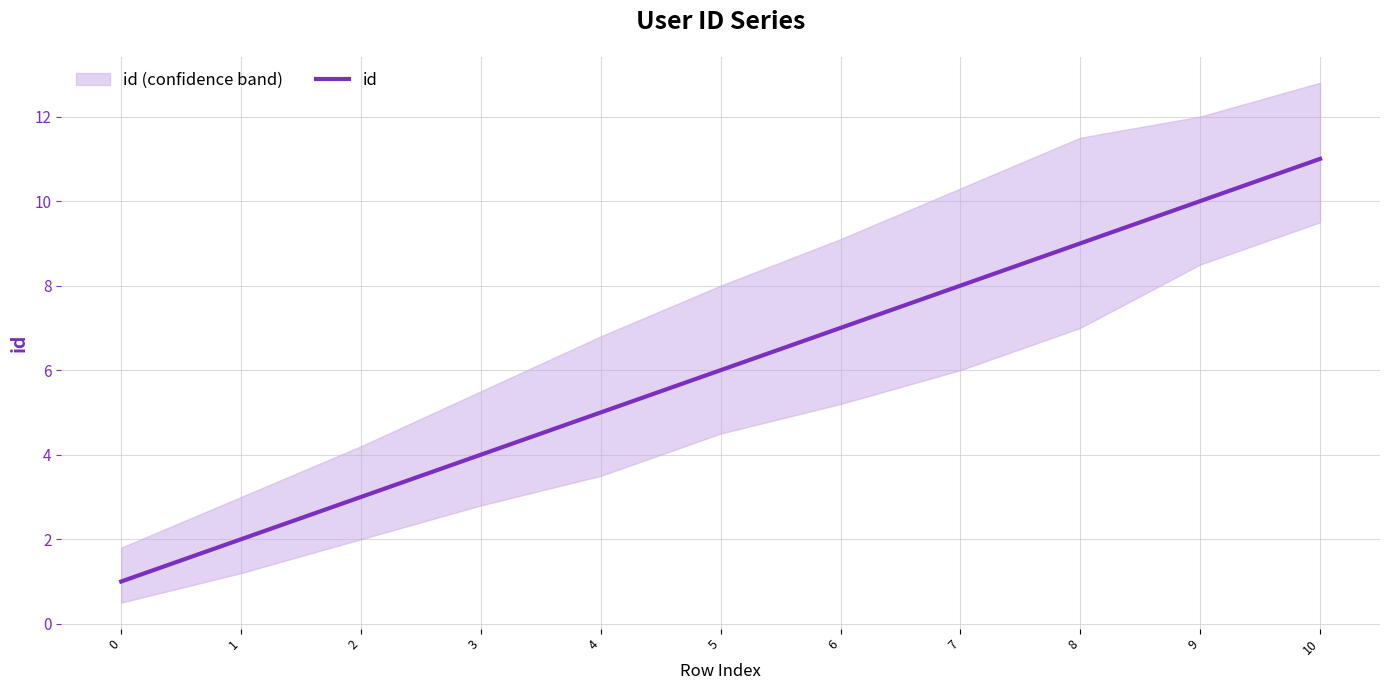

How many lines are shown in the chart?

1